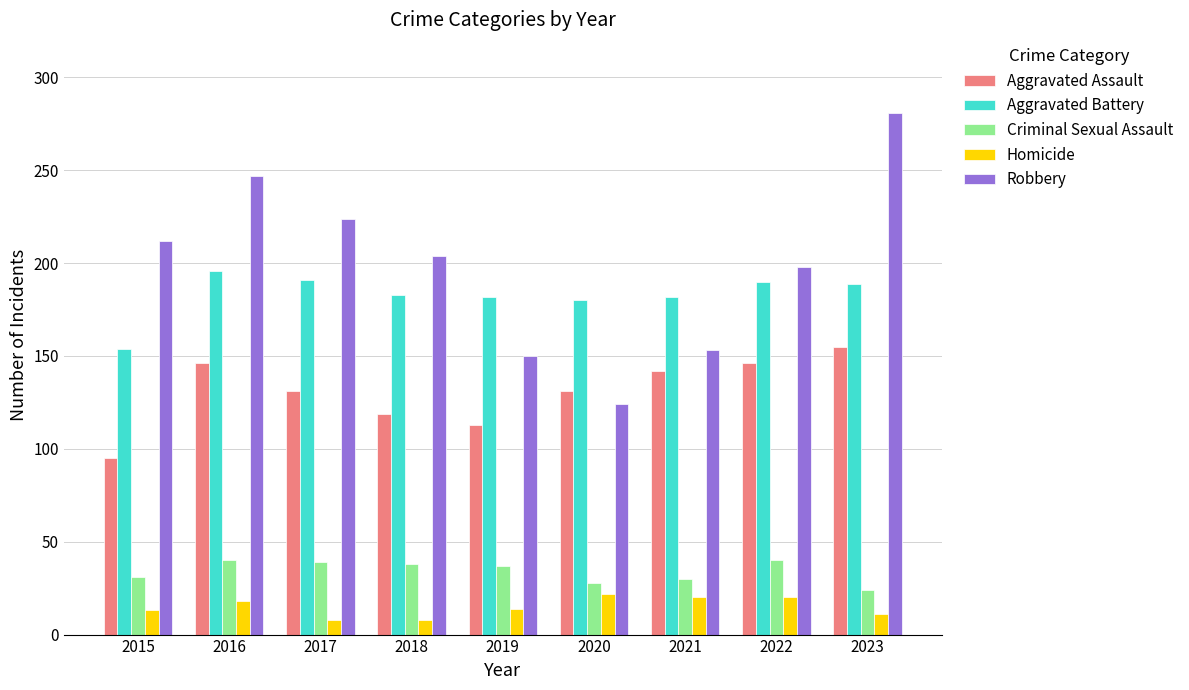

What are all the series names shown in the legend?

Aggravated Assault, Aggravated Battery, Criminal Sexual Assault, Homicide, Robbery